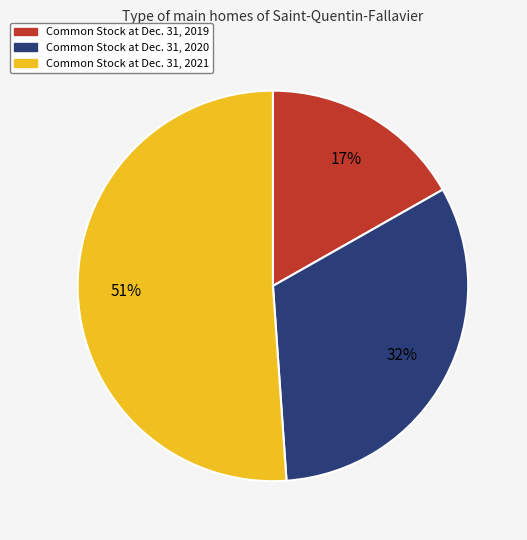

Which slice is the largest?

Common Stock at Dec. 31, 2021